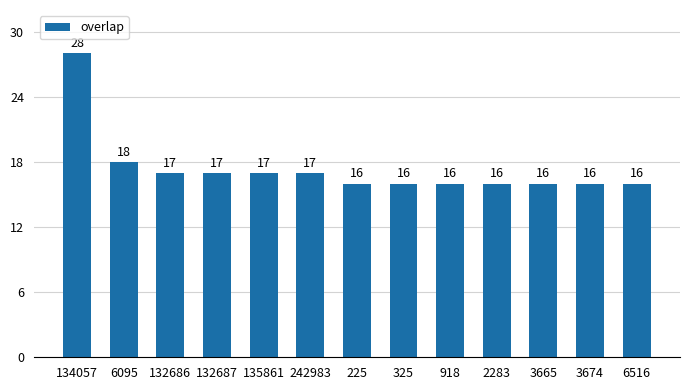

Reading left to right, transcribe all the data shown in this chart.

28	18	17	17	17	17	16	16	16	16	16	16	16